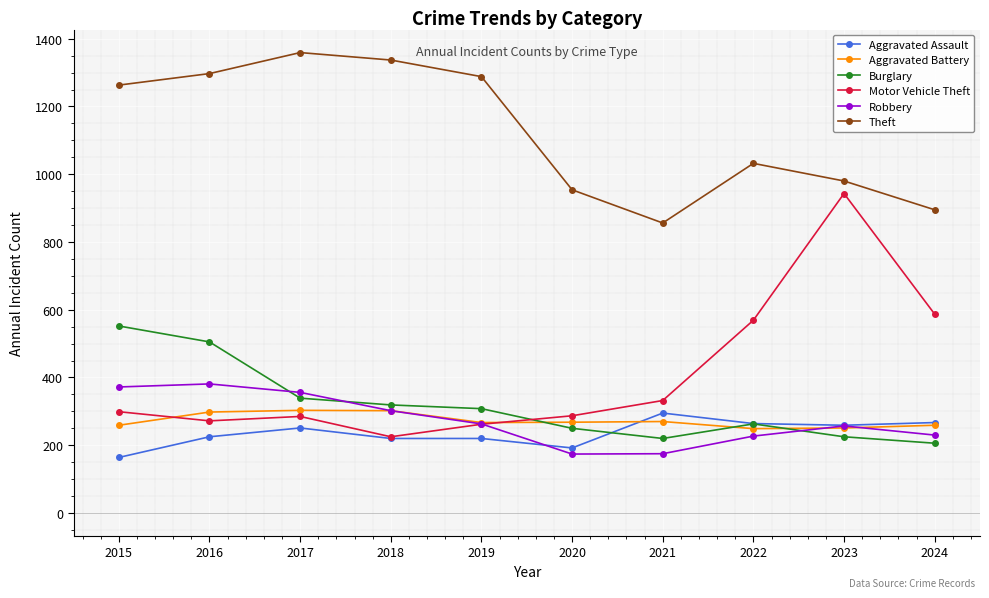

What is the approximate value of Aggravated Battery at 2016?

298